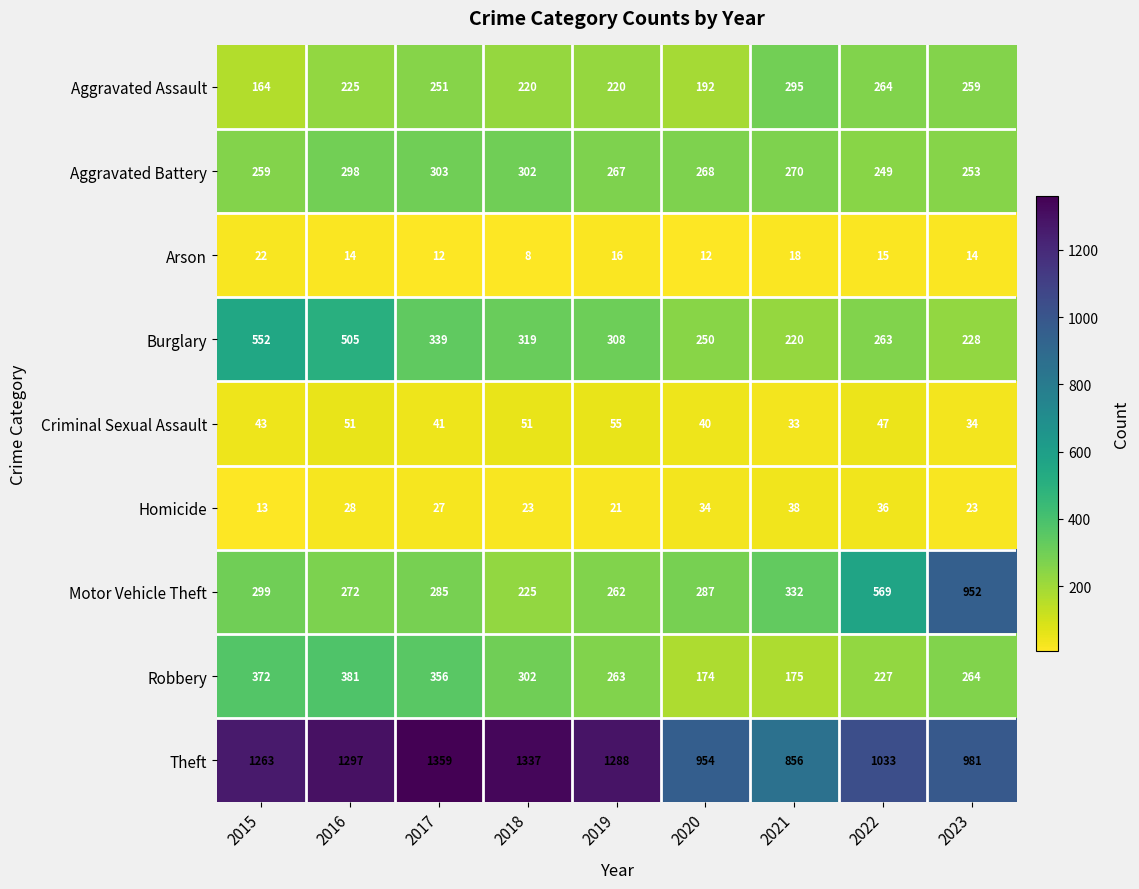

At how many categories does at least one series exceed 668?

9